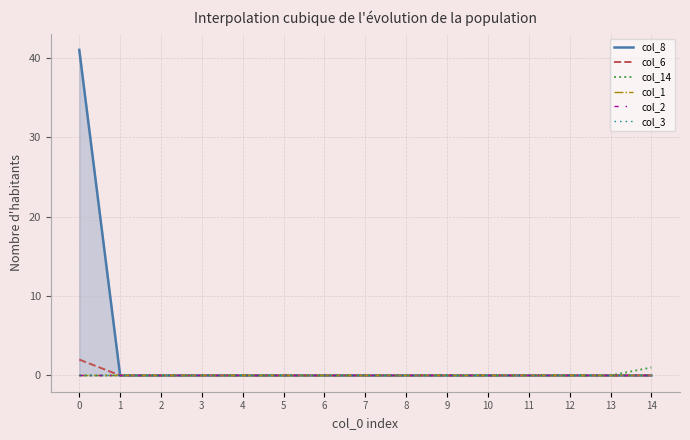

Reading left to right, transcribe all the data shown in this chart.

col_8: 41	0	0	0	0	0	0	0	0	0	0	0	0	0	0
col_6: 2	0	0	0	0	0	0	0	0	0	0	0	0	0	0
col_14: 0	0	0	0	0	0	0	0	0	0	0	0	0	0	1
col_1: 0	0	0	0	0	0	0	0	0	0	0	0	0	0	0
col_2: 0	0	0	0	0	0	0	0	0	0	0	0	0	0	0
col_3: 0	0	0	0	0	0	0	0	0	0	0	0	0	0	0